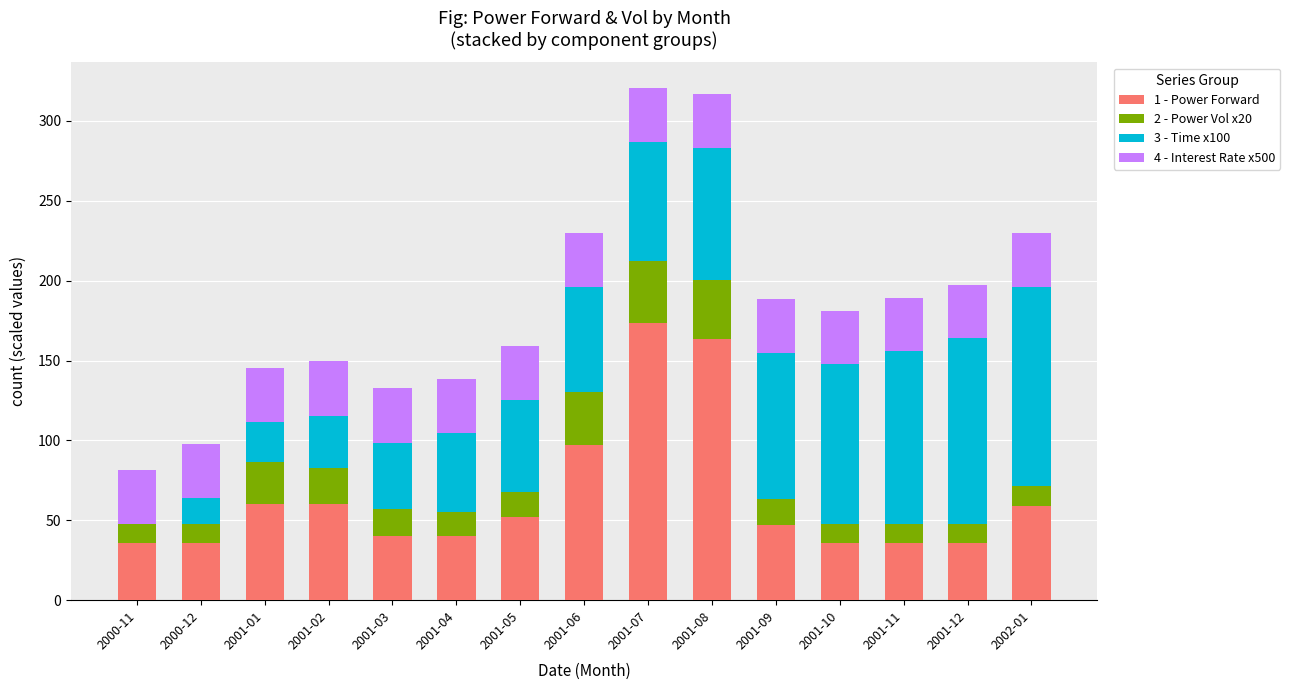

How many categories are shown in the chart?

15